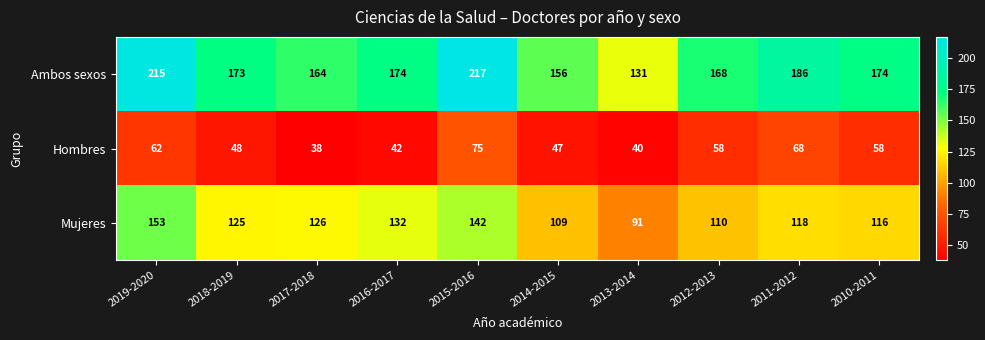

What is the sum of the Hombres values at 2011-2012 and 2016-2017?

110